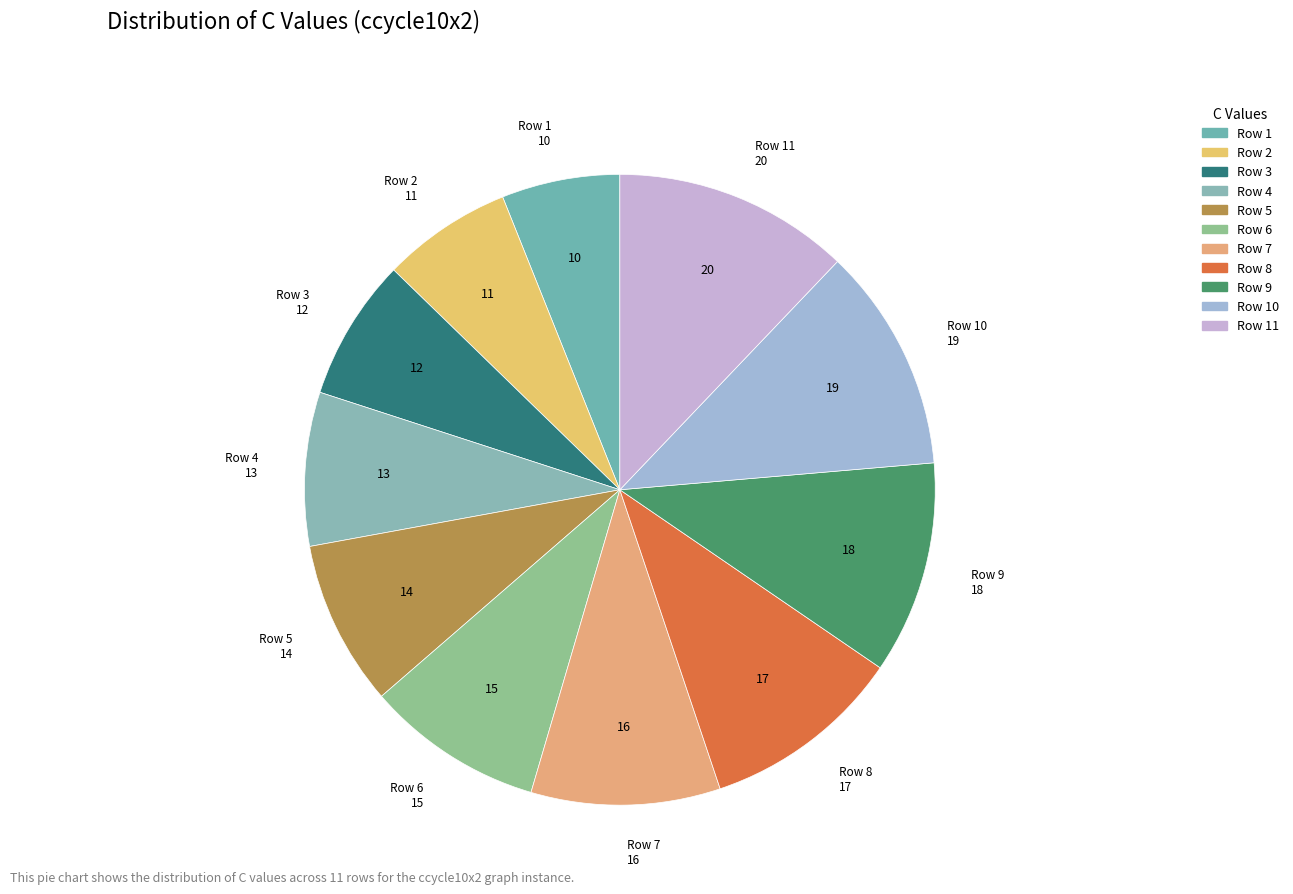

What is the ratio of the value at Row 10 to the value at Row 7?

1.2